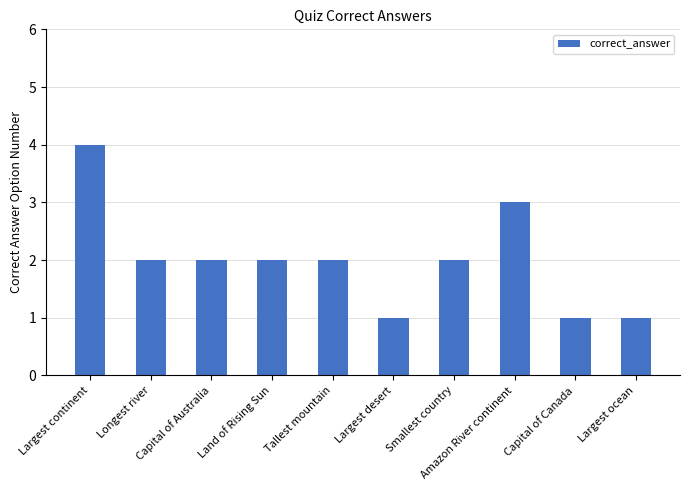

Is it true that the value at Longest river is 0?

False